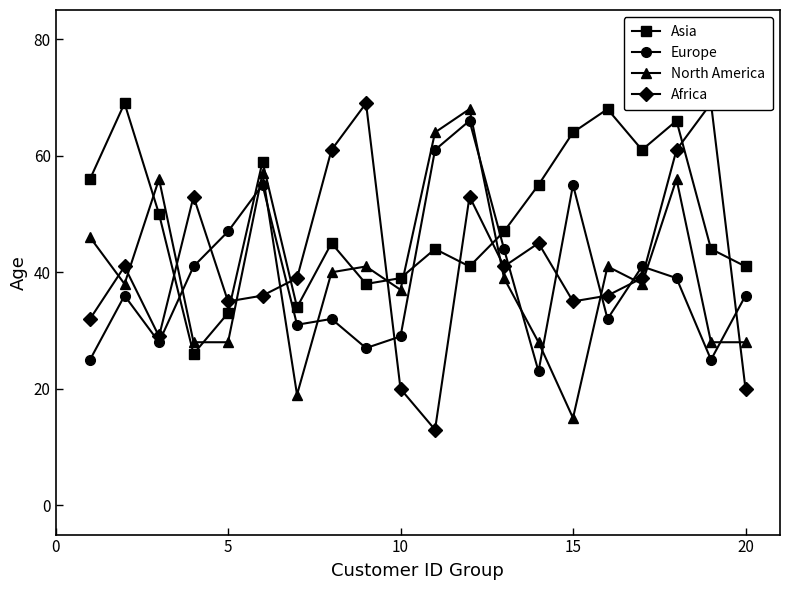

What are all the series names shown in the legend?

Asia, Europe, North America, Africa